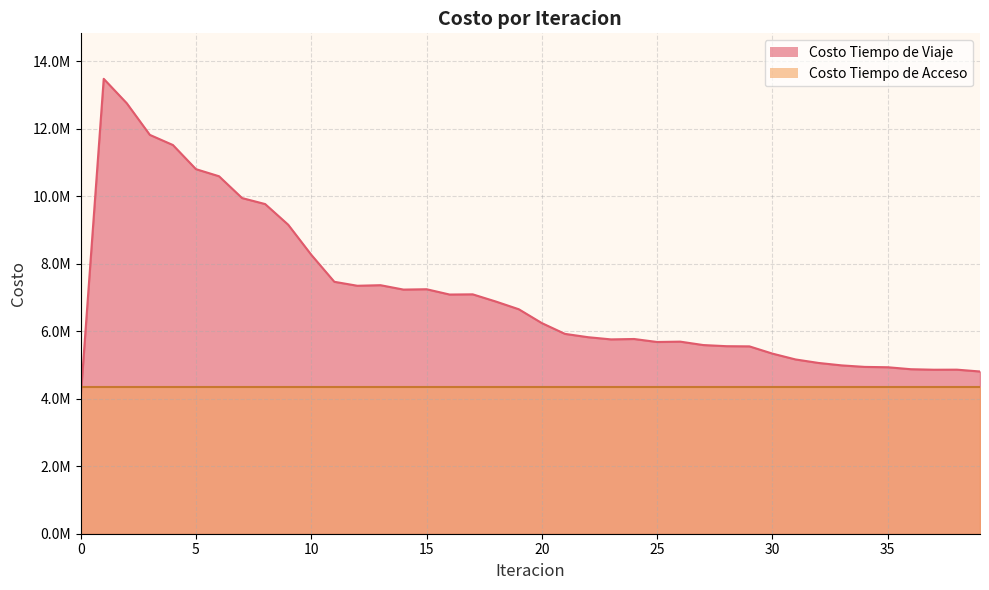

How many interior local valleys (lower than both neighbors) does the data have?

6